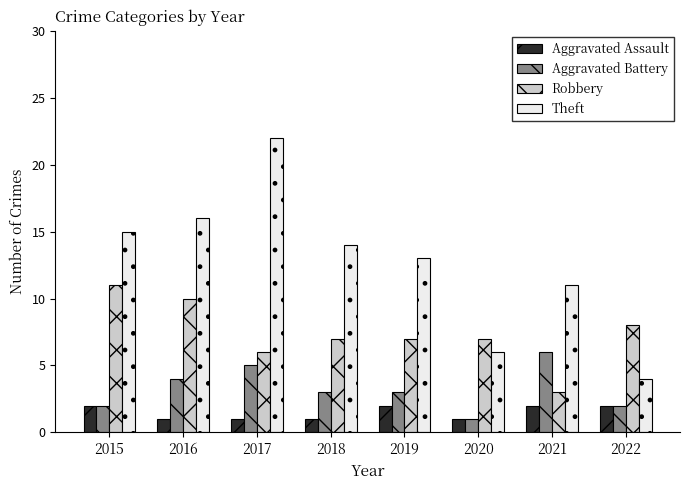

Is the value of Aggravated Assault at 2018 greater than the value of Theft at 2020?

No